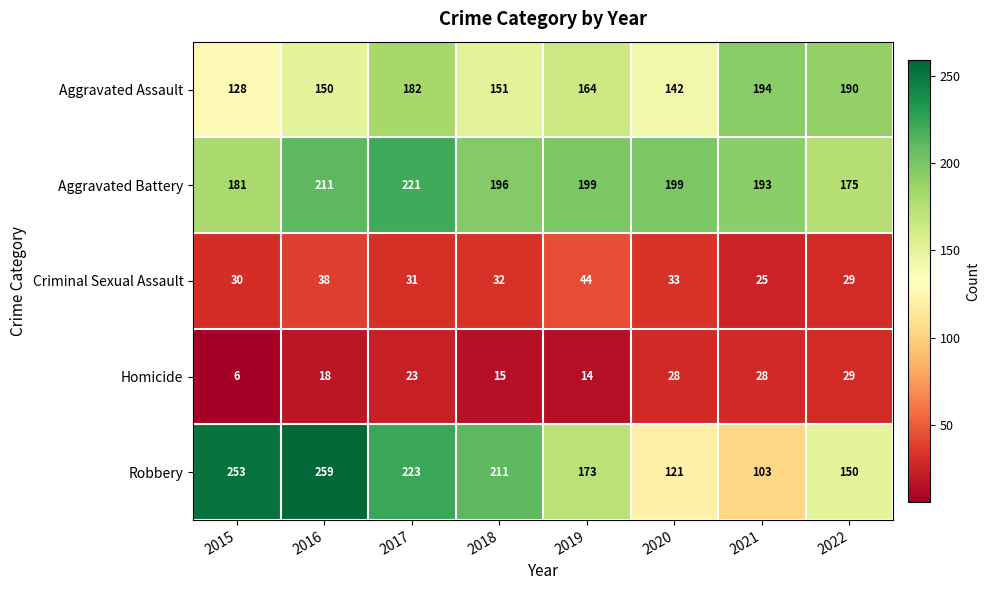

What is the highest value of the Robbery series?

259